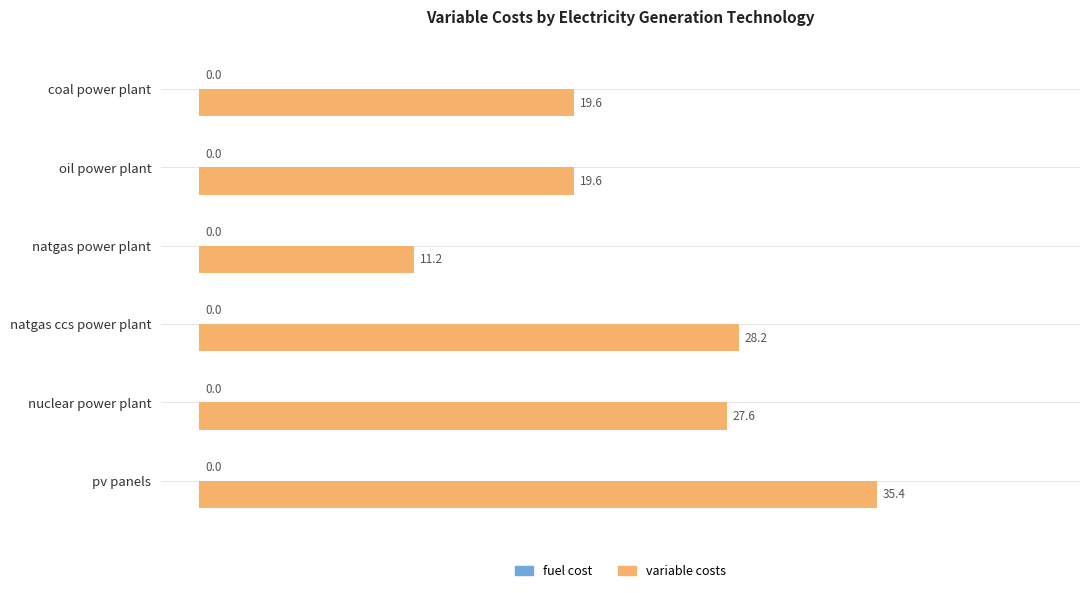

What is the approximate value at natgas ccs power plant?

28.2